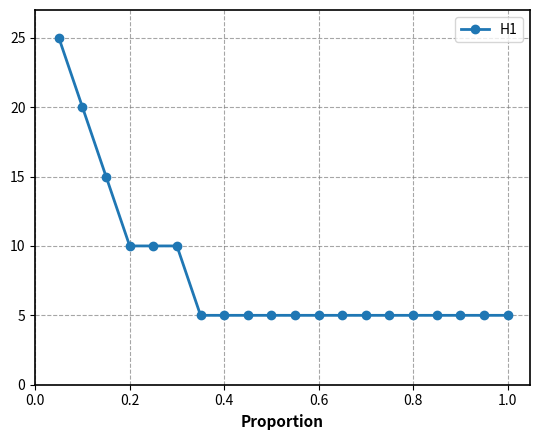

Is this an area chart (filled region under the line)?

No